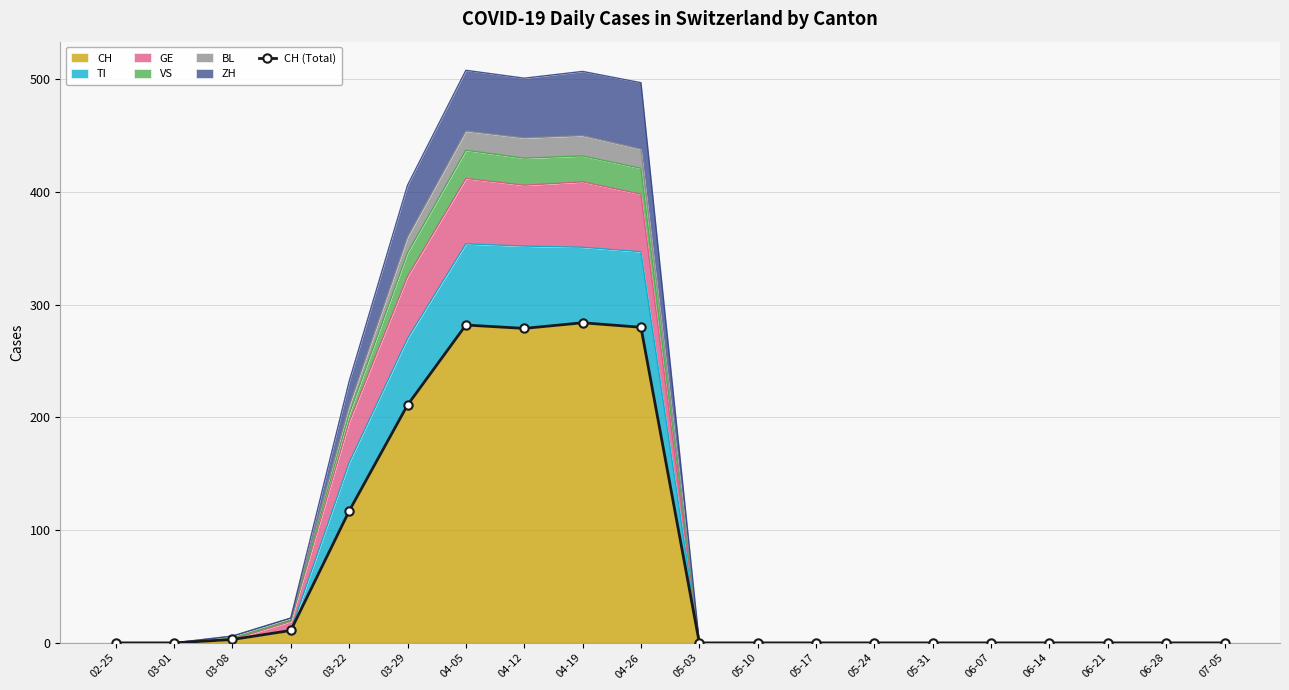

Which label corresponds to the largest value in the chart?

04-19